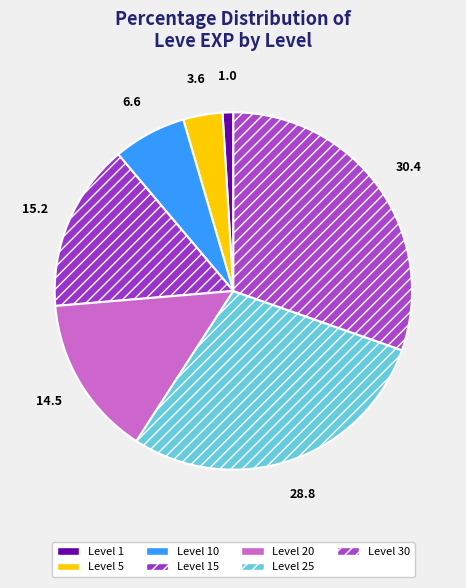

Approximately how many times larger is the value at Level 30 compared to Level 20?

2.1